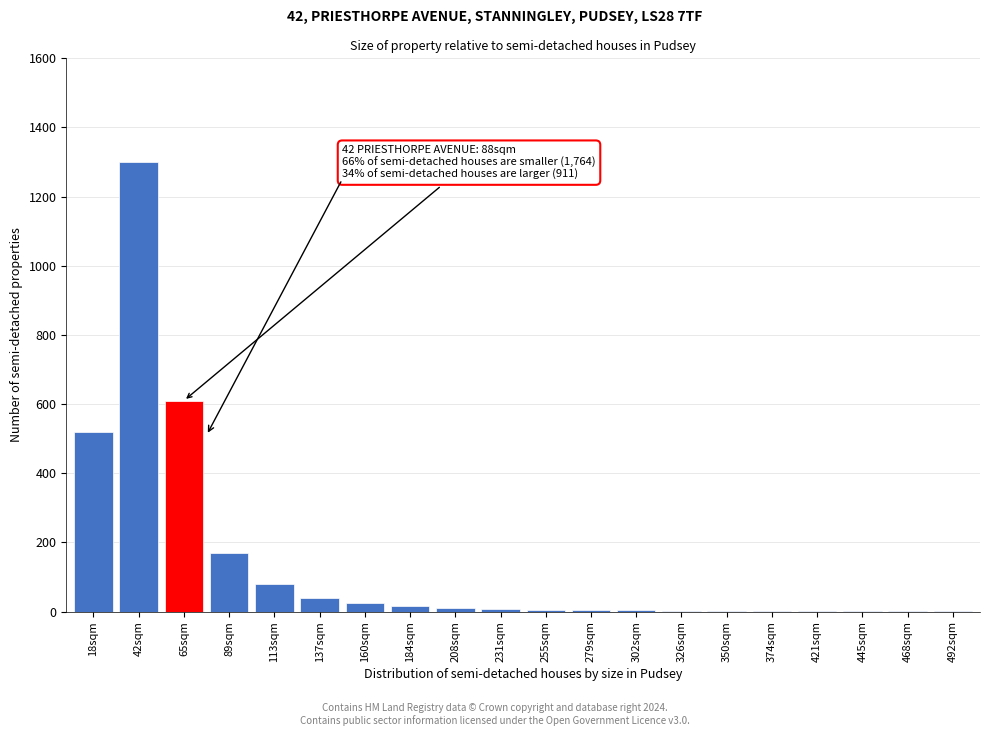

Which label corresponds to the largest value in the chart?

42sqm